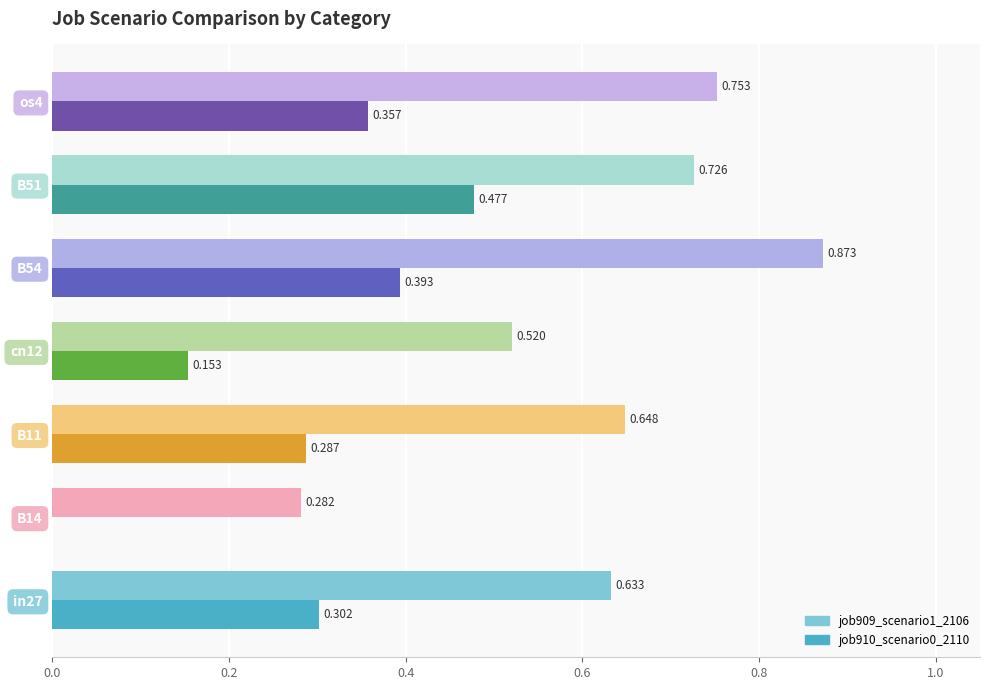

How many values in the job910_scenario0_2110 series exceed 0?

6